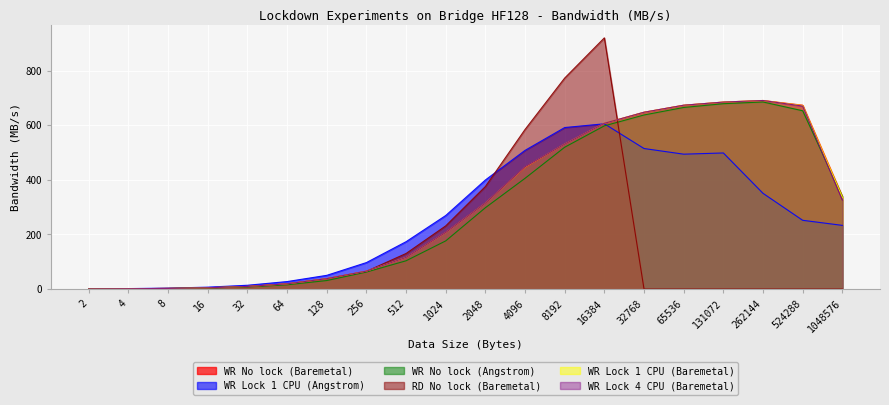

True or false: WR No lock (Angstrom) has a value of 31.2 at 128.

True